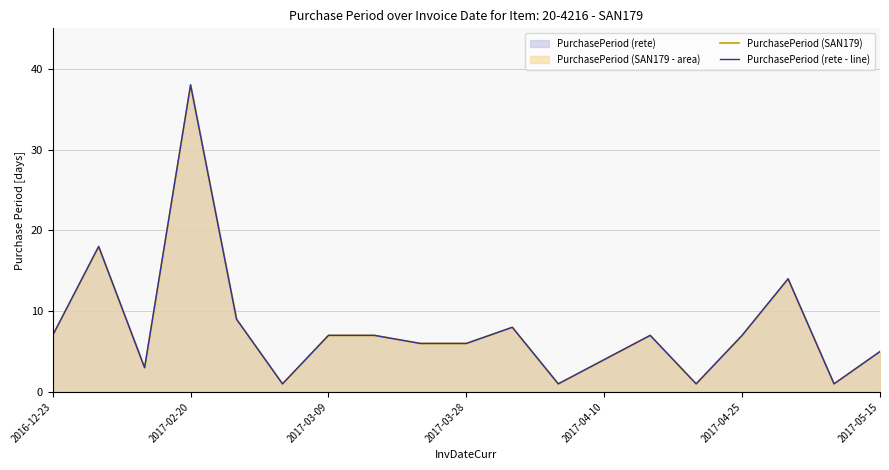

How many lines are shown in the chart?

2